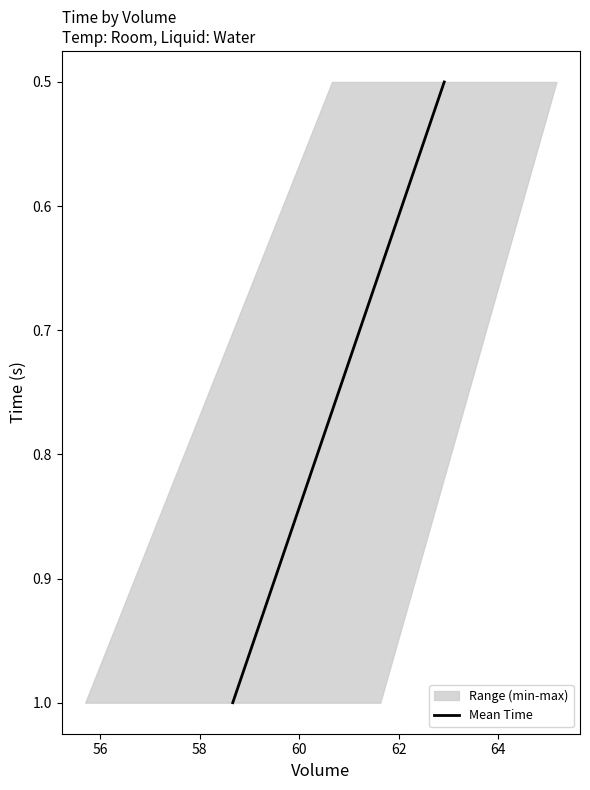

How many lines are shown in the chart?

1